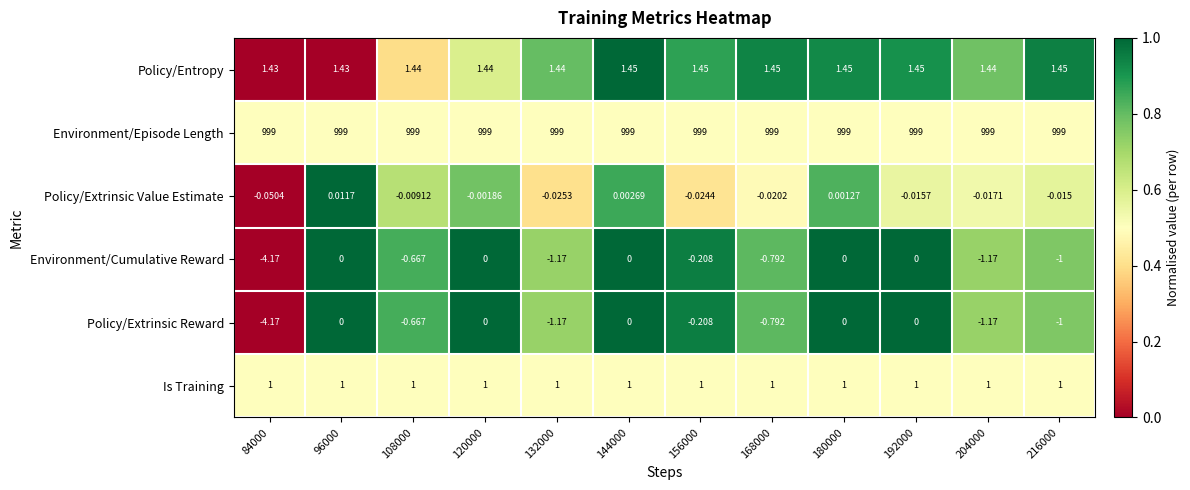

What is the total value across all series at 168000?

999.8